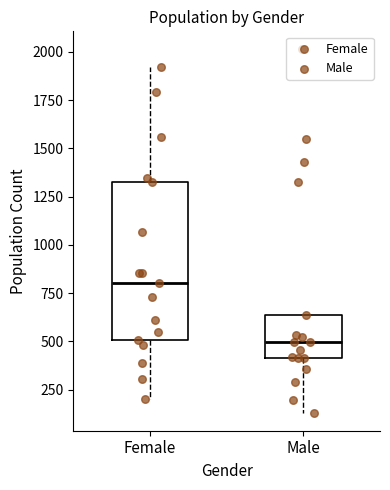

Which box is the tallest, from its lower edge to its upper edge?

Female